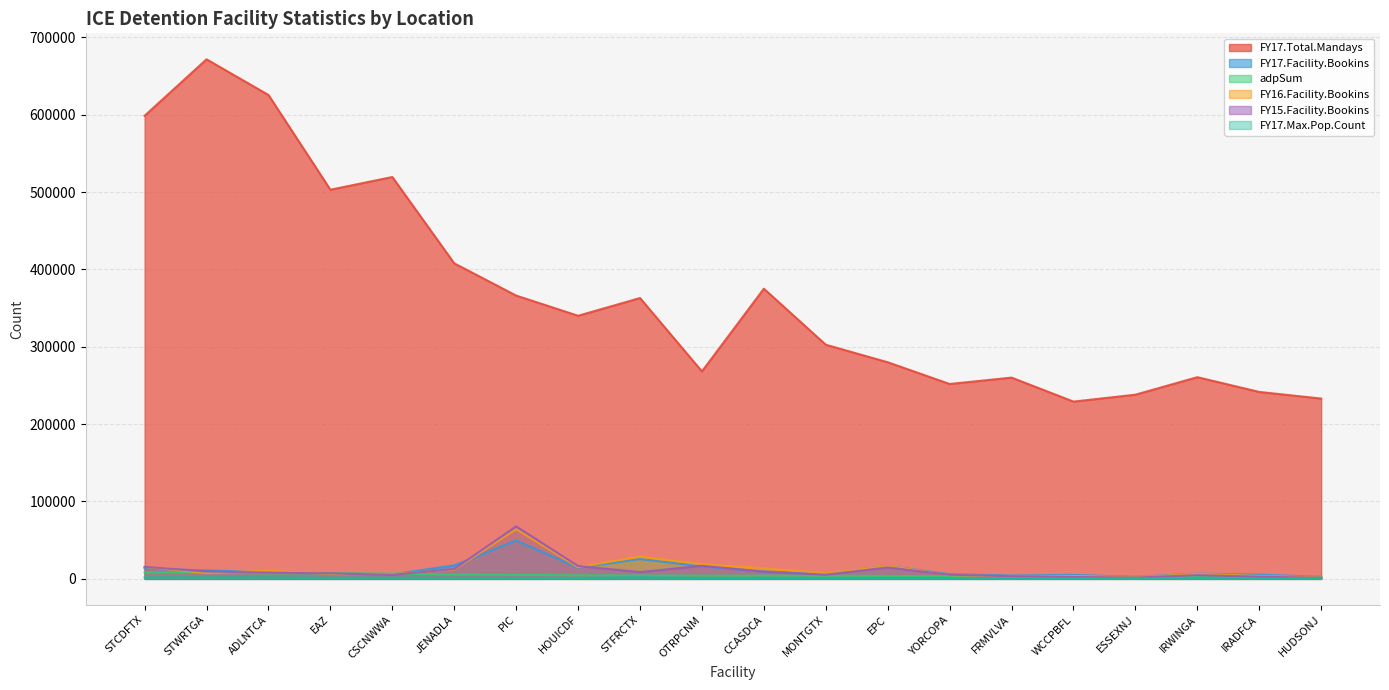

What is the difference between the second highest and minimum values in the FY17.Total.Mandays series?

396293